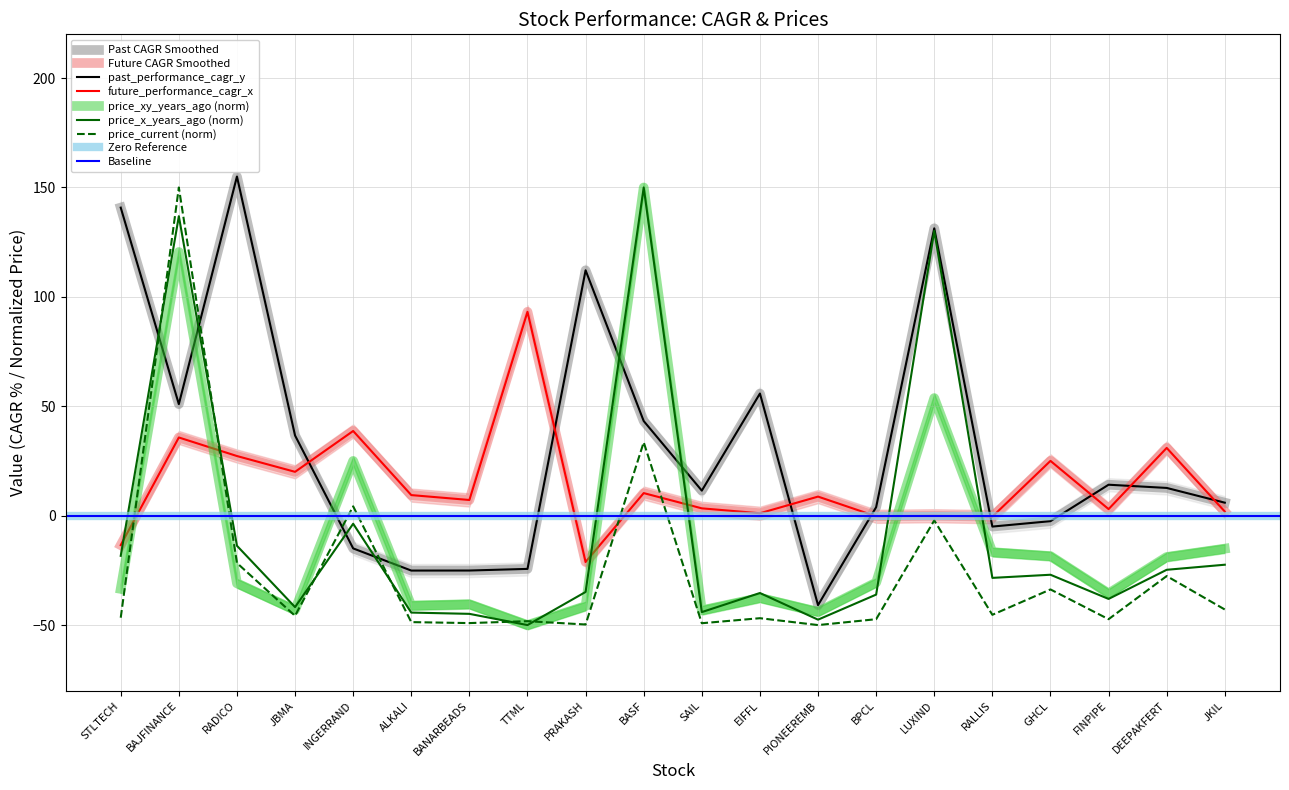

List the labels in order of price_xy_years_ago value, smallest first.

TTML, PIONEEREMB, SAIL, JBMA, PRAKASH, ALKALI, BANARBEADS, EIFFL, FINPIPE, STLTECH, RADICO, BPCL, DEEPAKFERT, GHCL, RALLIS, JKIL, INGERRAND, LUXIND, BAJFINANCE, BASF